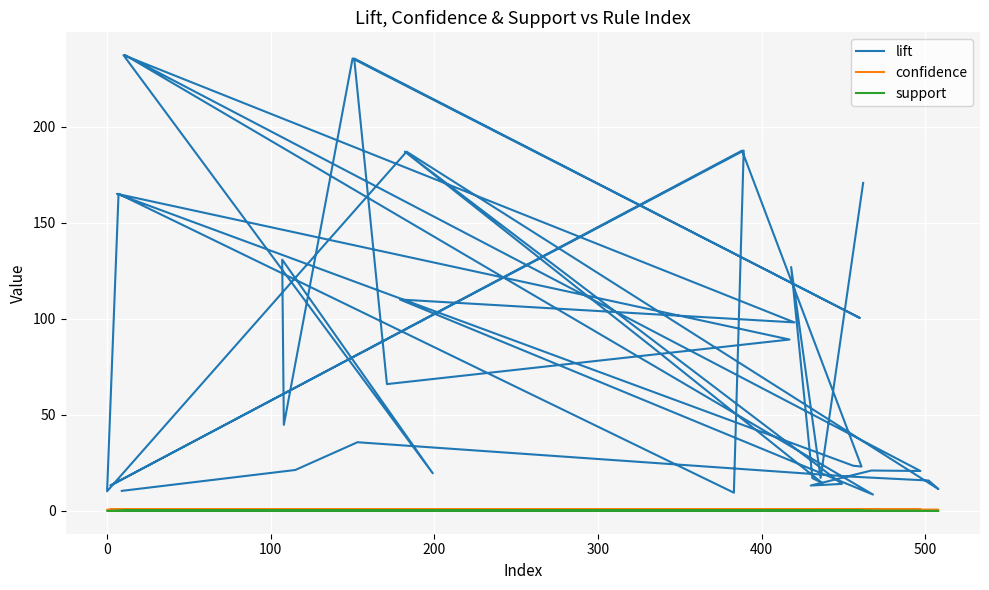

What is the value of the lift point at the 13th from the left?

8.5